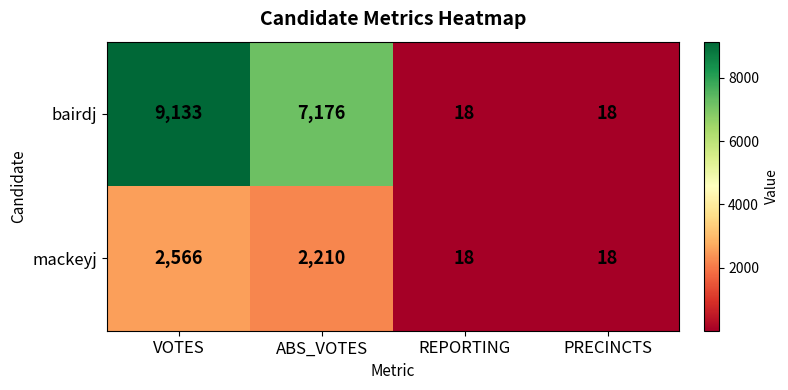

The mackeyj series shows 1178 at ABS_VOTES. True or false?

False